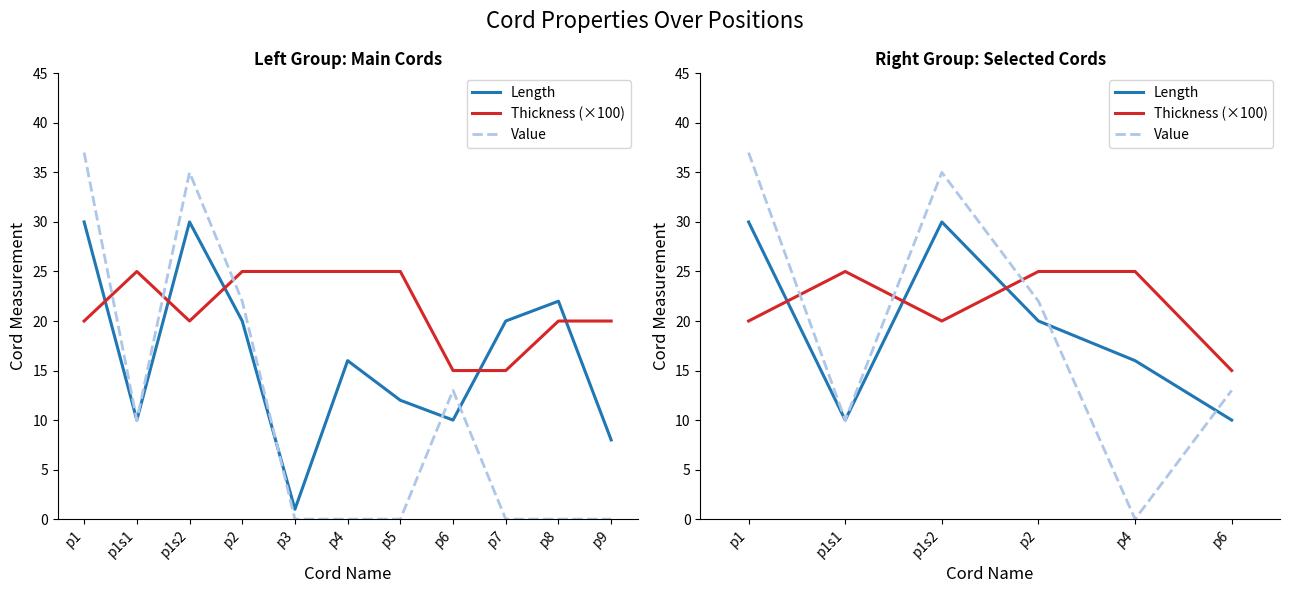

What is the label of the 5th point from the left?

p4